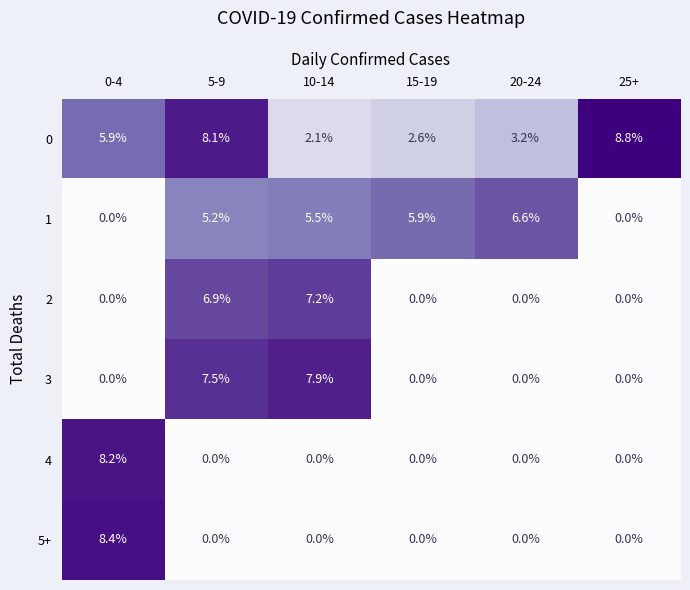

At how many categories does at least one series exceed 0?

6